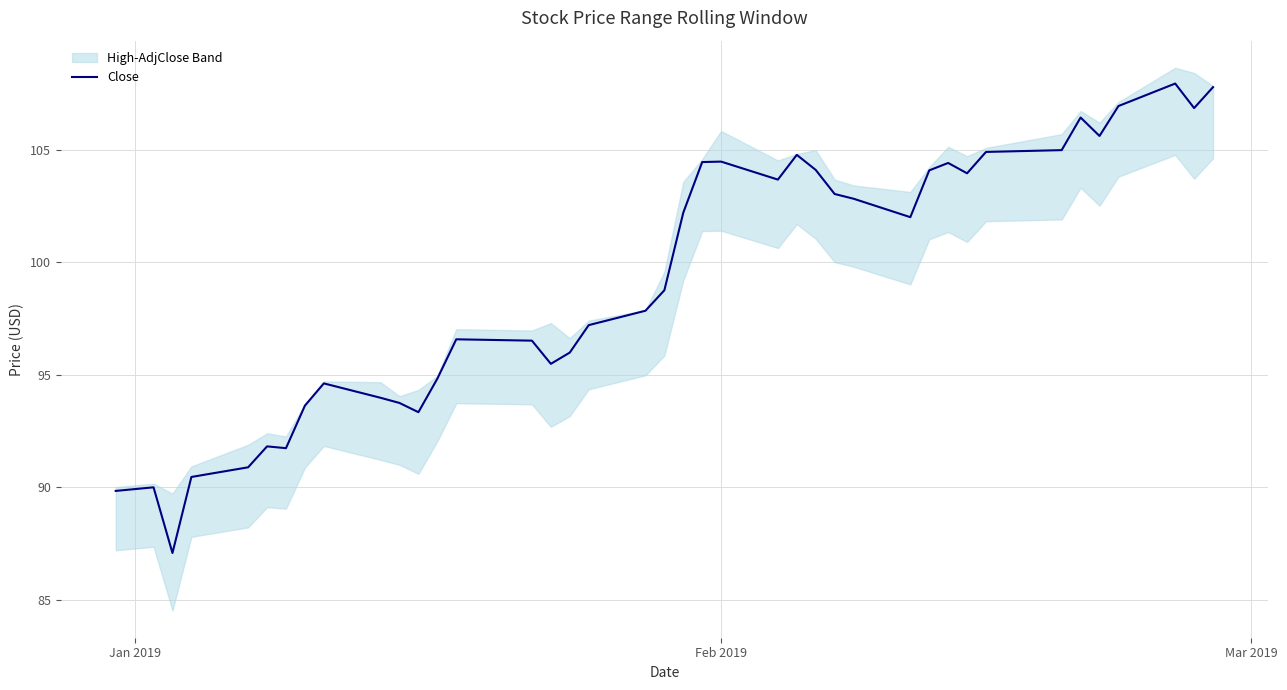

What is the lowest value of the Close series?

87.1